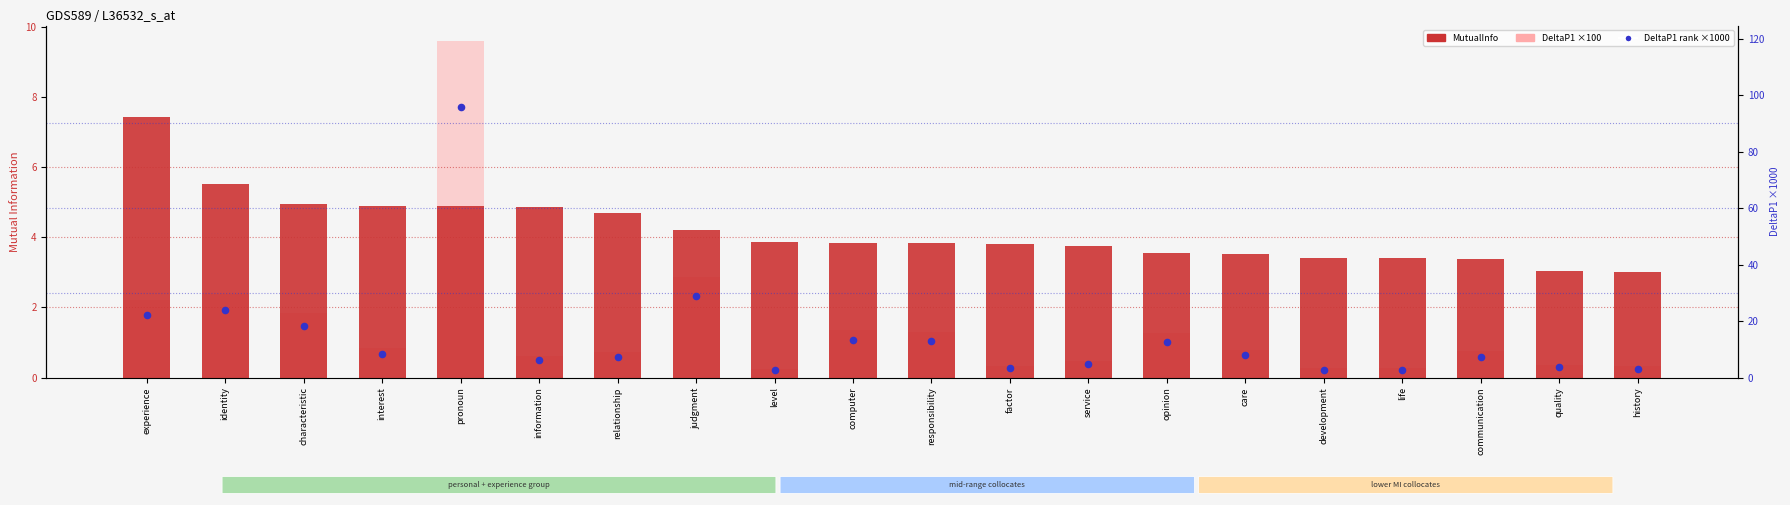

What are all the series names shown in the legend?

MutualInfo, DeltaP1 (×100), DeltaP1 rank (×1000)